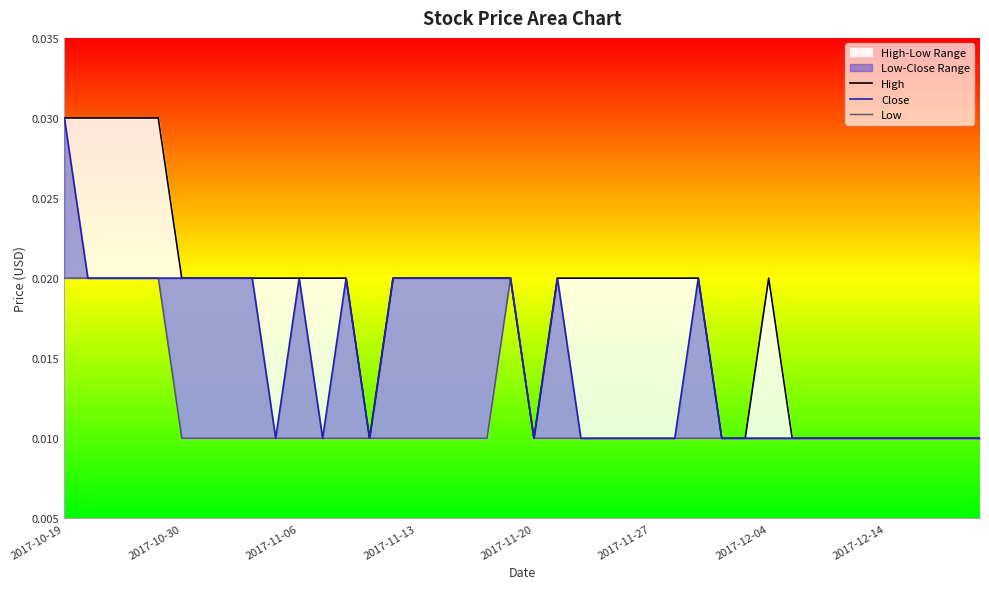

Does the chart have visible grid lines?

No